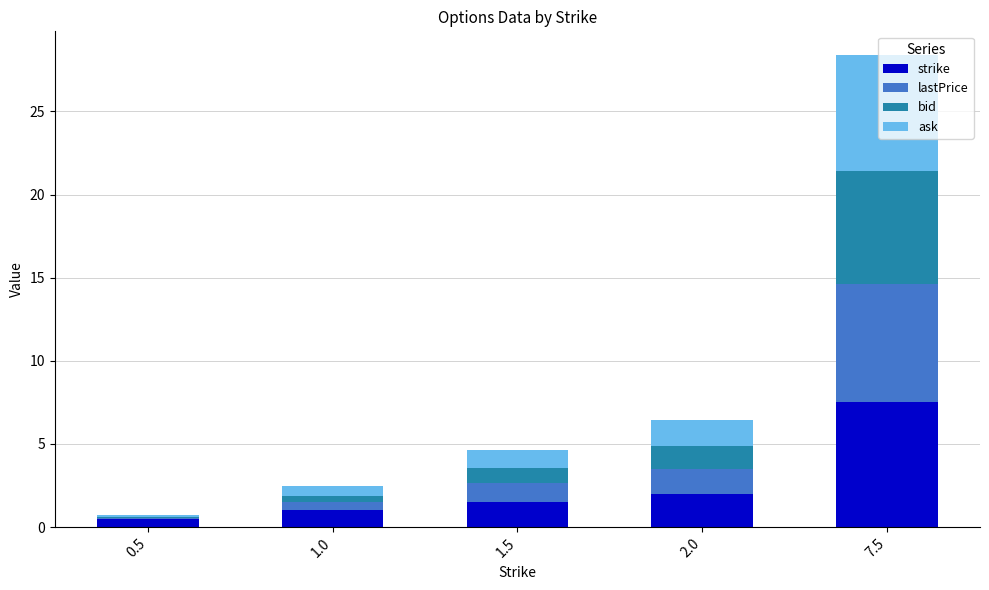

The value of strike at 1.5 is 1.5. True or false?

True